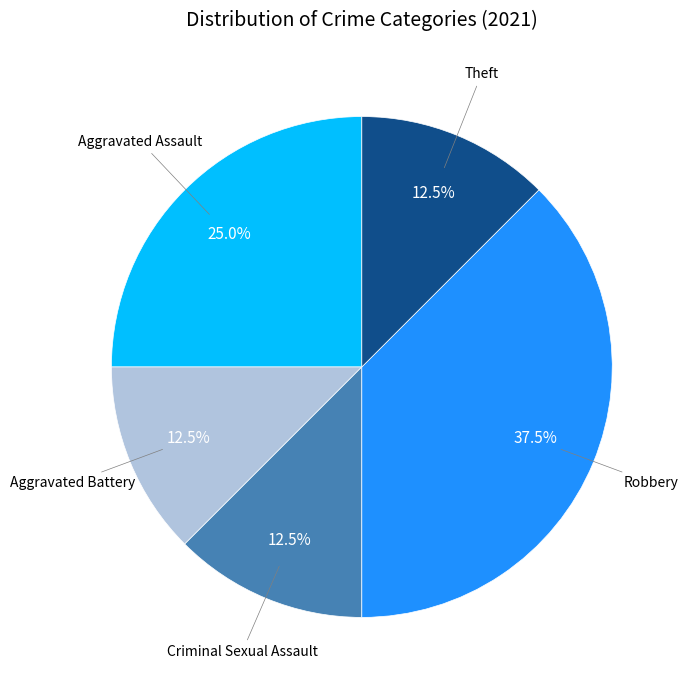

To the nearest percent, what is the difference between the largest and smallest slice percentages?

25%